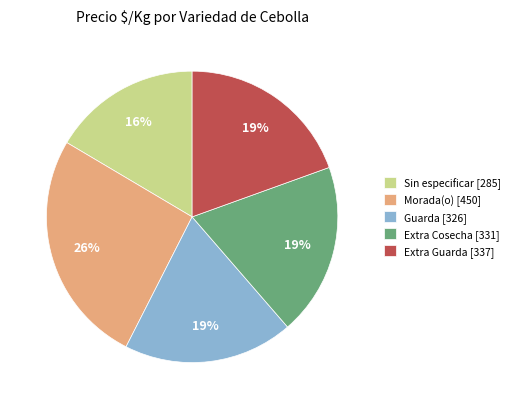

What is the ratio of the value at Extra Guarda [337] to the value at Extra Cosecha [331]?

1.0